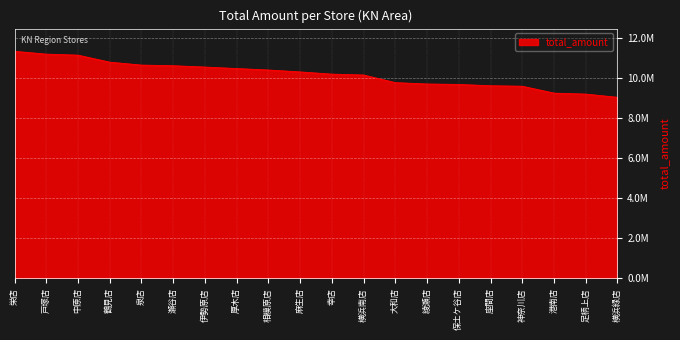

Does the chart display data point markers on the line(s)?

No